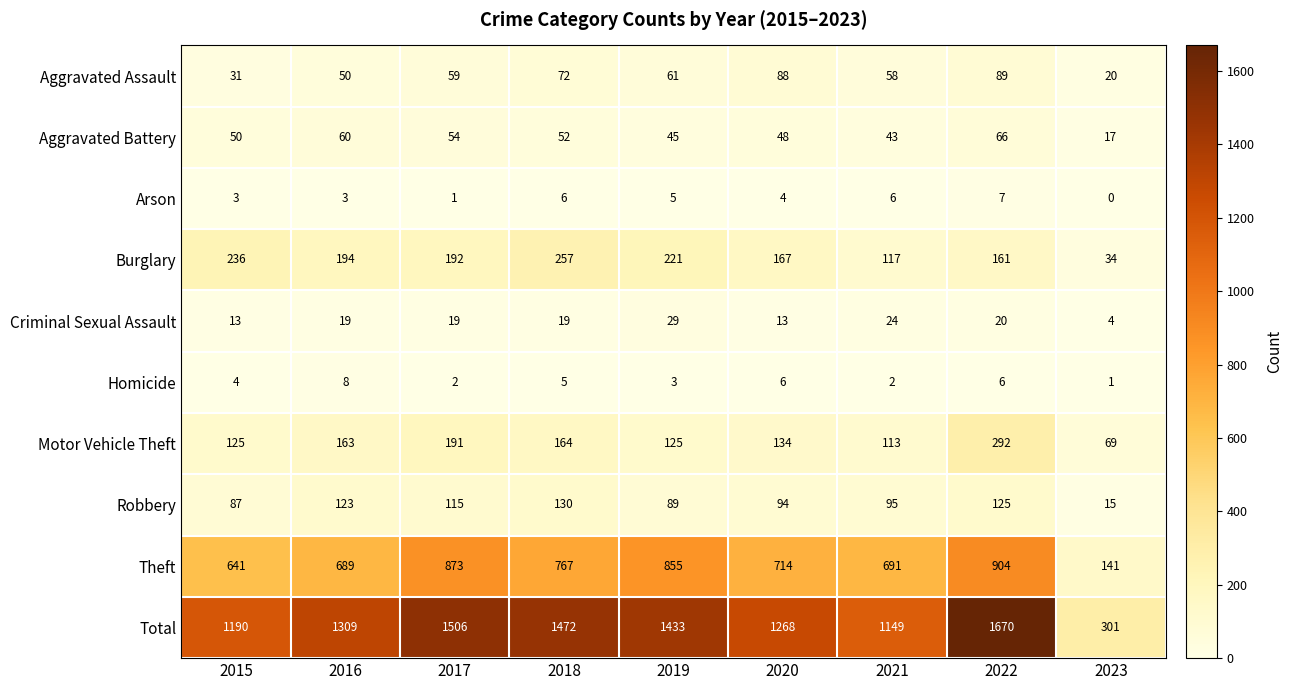

How many Arson values are between 3 and 6?

6